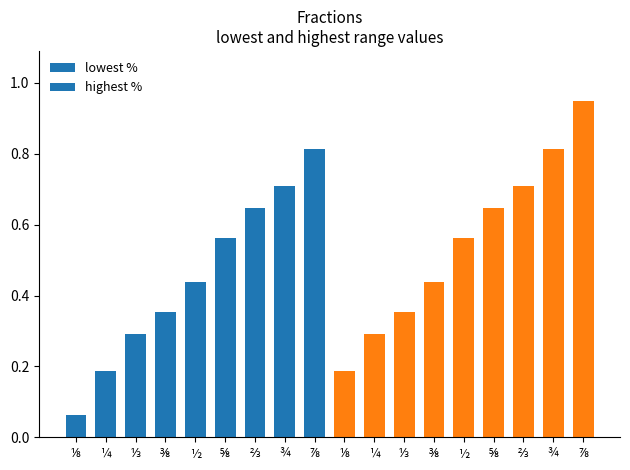

What is the minimum value shown in the chart?

0.1